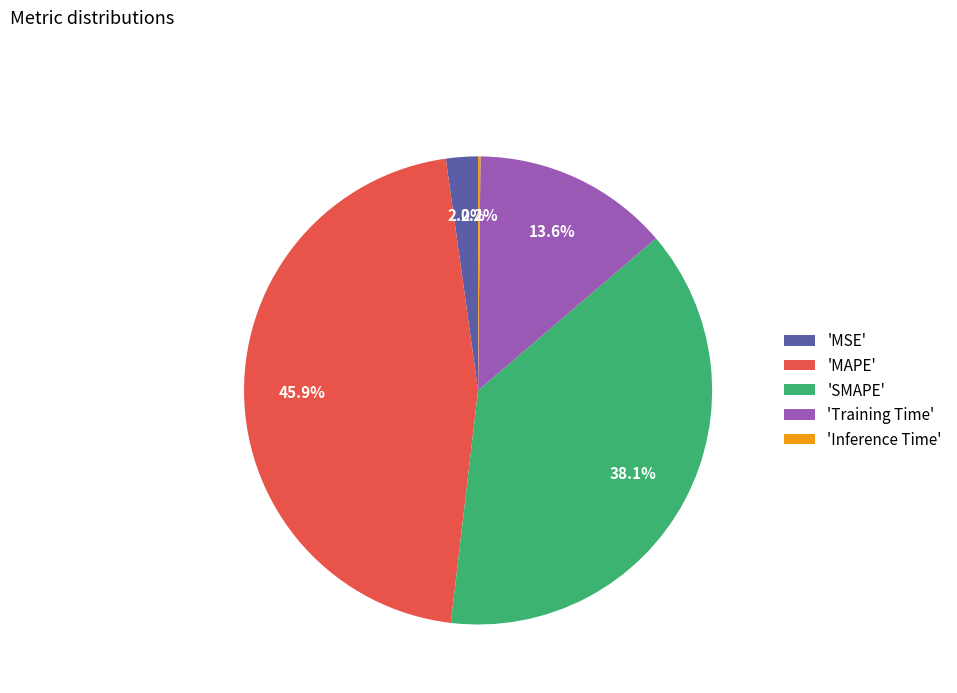

Combined, do 'SMAPE' and 'MAPE' account for over 50%?

Yes